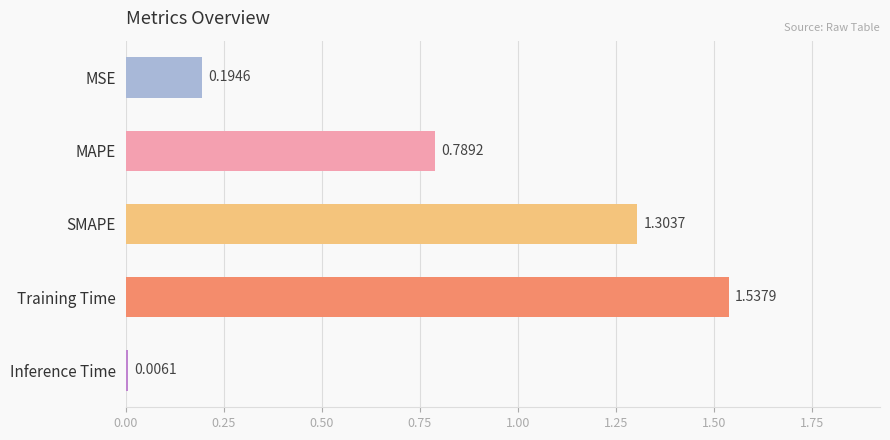

Where is the data nearest to the value 0?

Inference Time